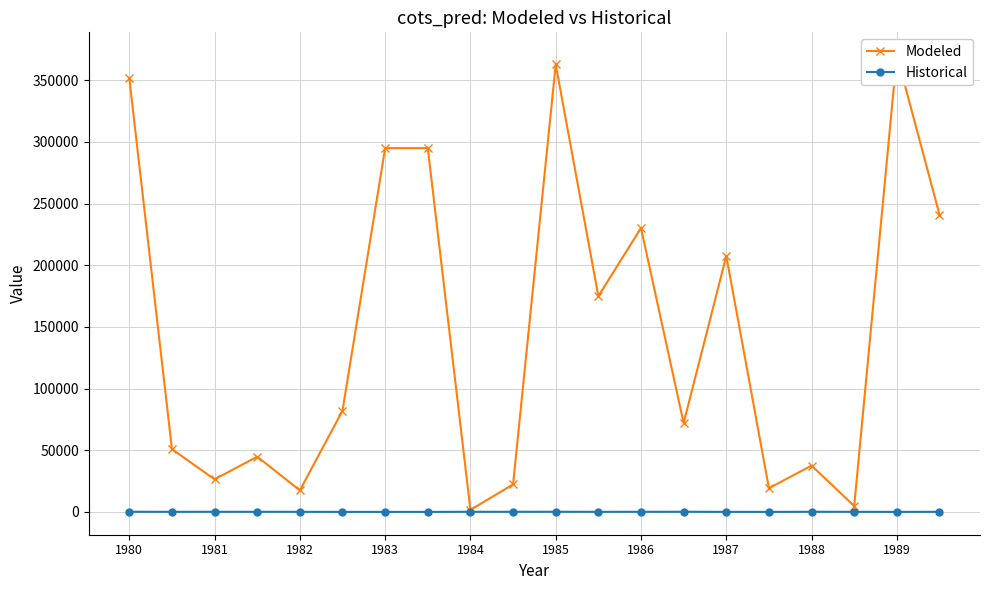

Reading left to right, list all the values displayed in this chart.

Modeled: 351639	50919	26386	44770	17441	82062	294918	294918	1641	22266	362738	174866	230177	72054	207493	19212	37537	4745	370270	240960
Historical: 95	60	62	64	51	0	0	0	70	82	89	46	76	88	21	0	81	61	0	68